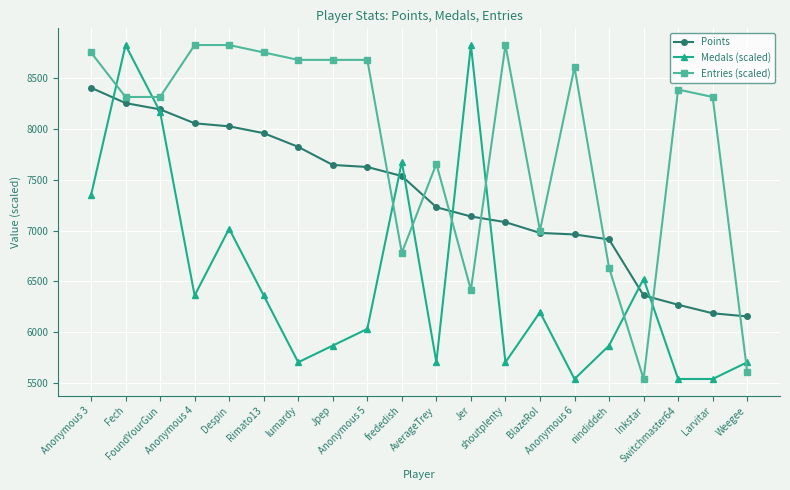

What is the minimum value for Points?

6156.0